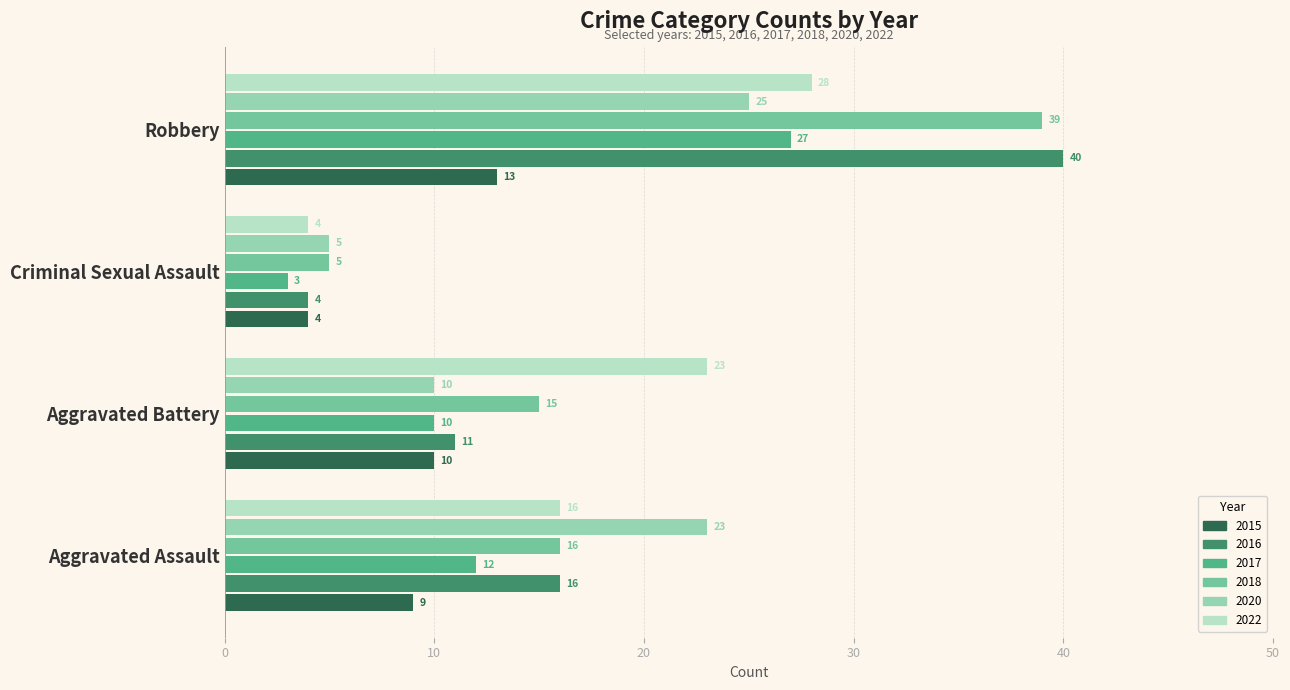

How many categories are shown in the chart?

4